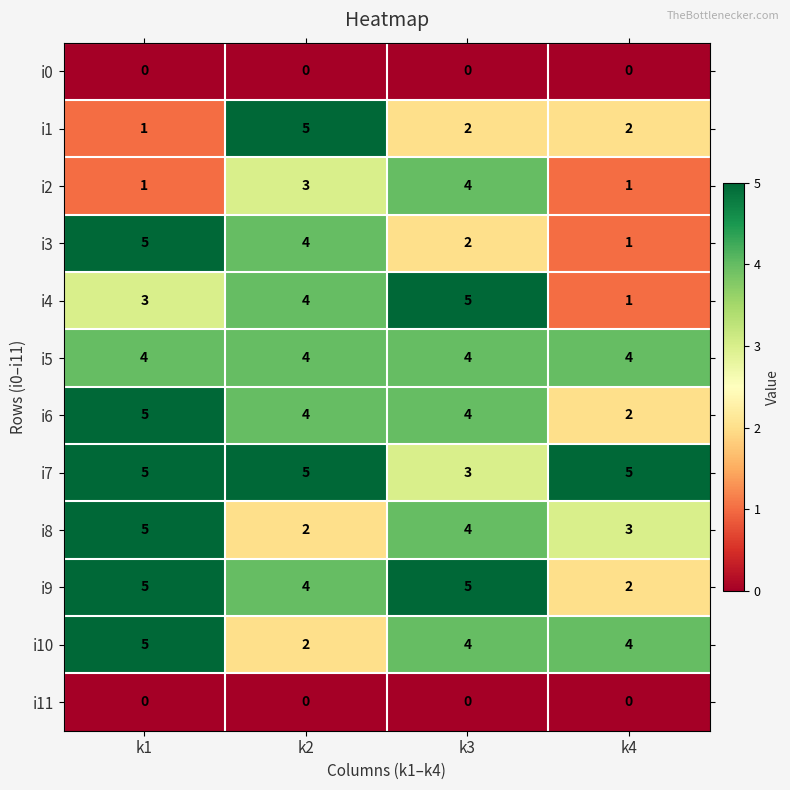

At how many categories does at least one series exceed 2?

4